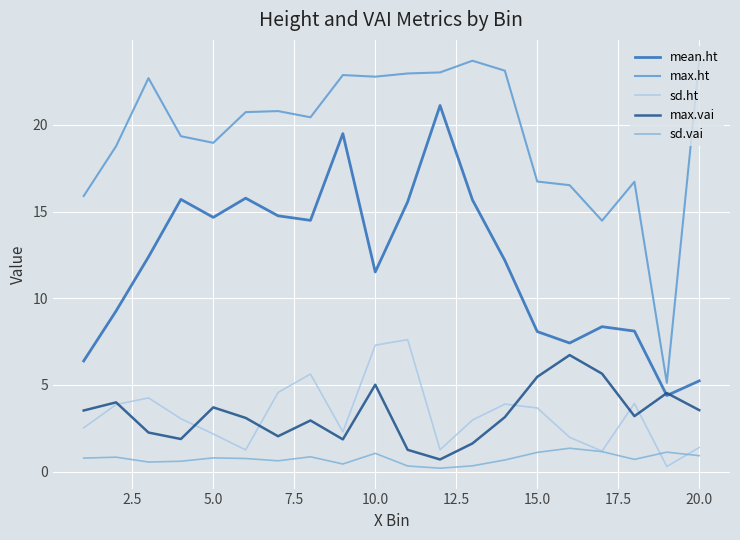

What is the highest value of the sd.ht series?

7.6